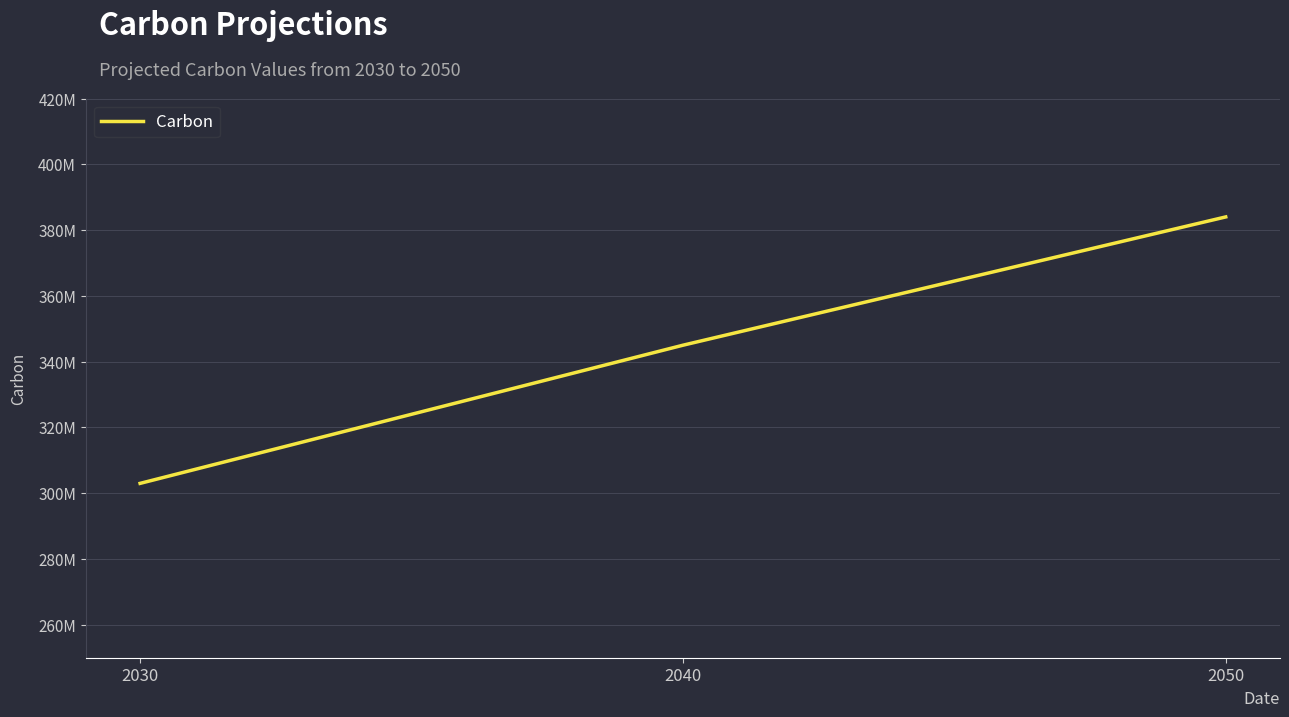

What is the approximate value at 2040, to the nearest 50?

345000000